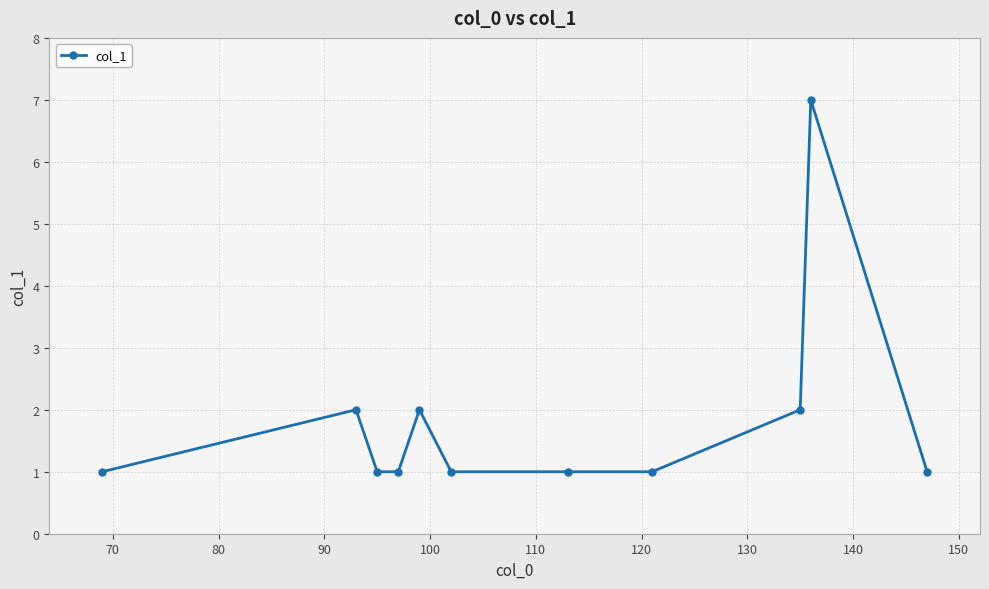

What is the difference between the maximum and minimum values?

6